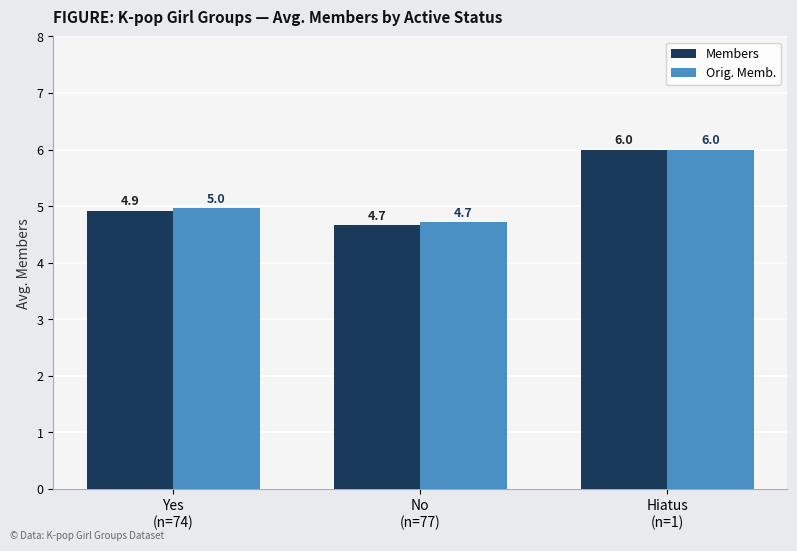

Reading left to right, transcribe all the data shown in this chart.

Members: Yes
(n=74)=4.9	No
(n=77)=4.7	Hiatus
(n=1)=6.0
Orig. Memb.: Yes
(n=74)=5.0	No
(n=77)=4.7	Hiatus
(n=1)=6.0